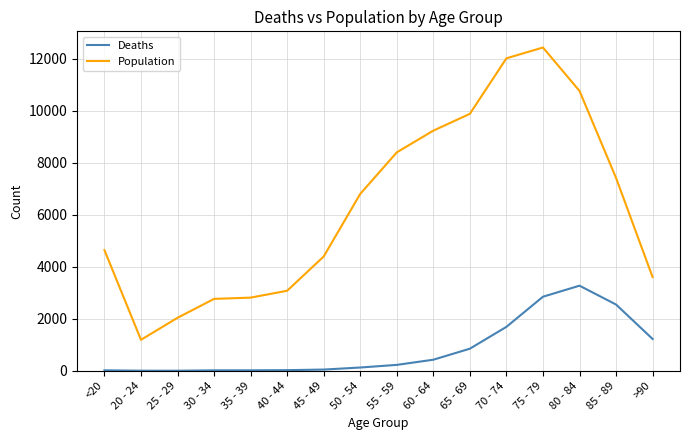

What is the difference between the maximum and minimum values in the Population series?

11243